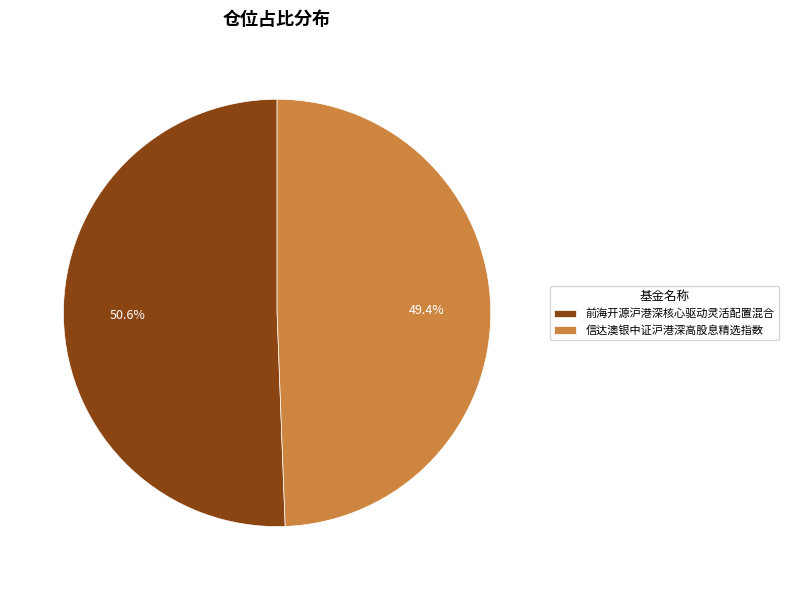

To the nearest percent, what percentage of the pie is 前海开源沪港深核心驱动灵活配置混合?

51%